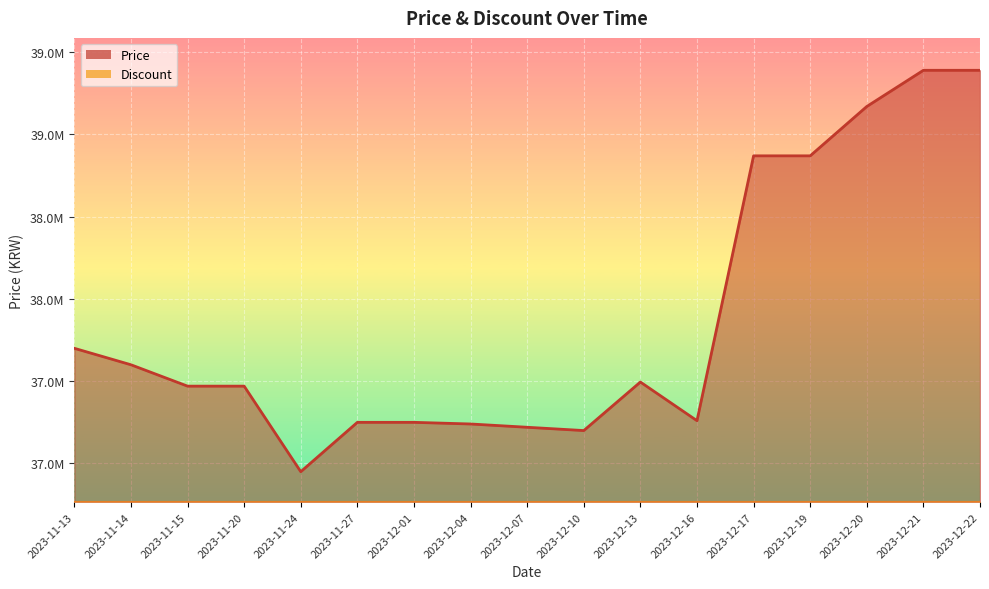

How many data points does each series have?

17